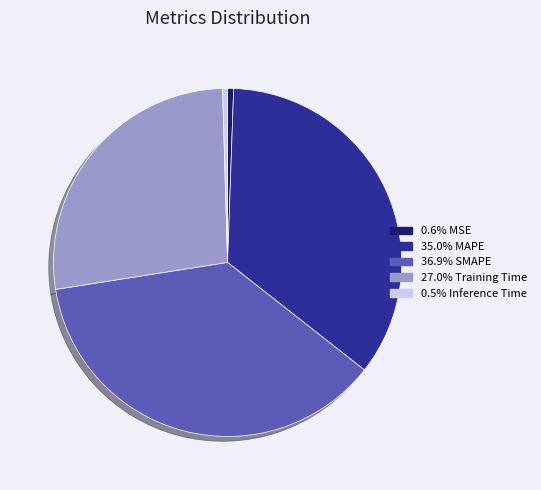

Is there any slice that represents more than half of the pie?

No